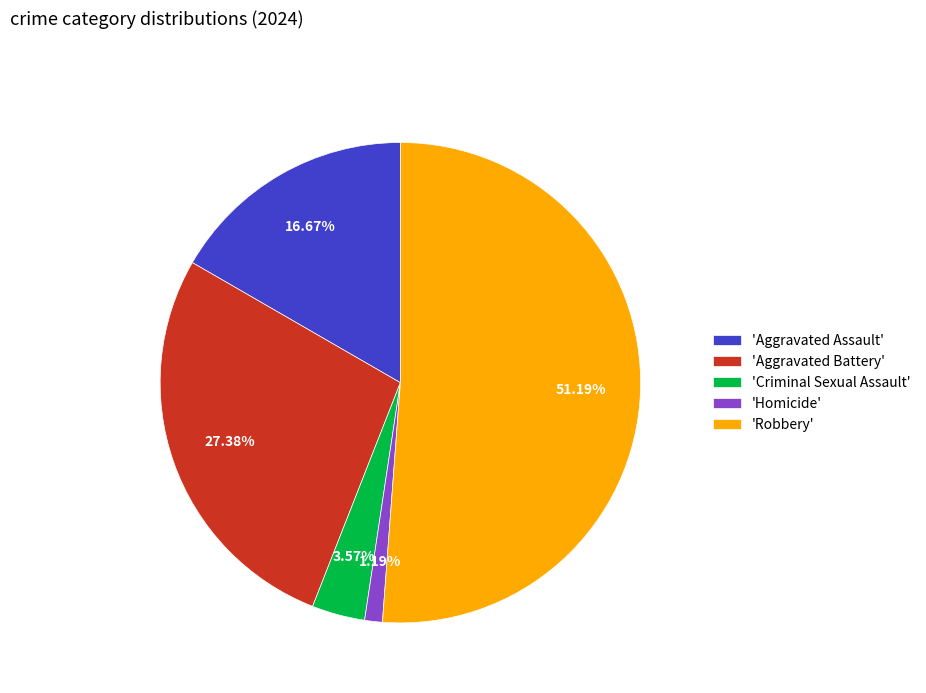

Is there a majority slice in this chart?

Yes